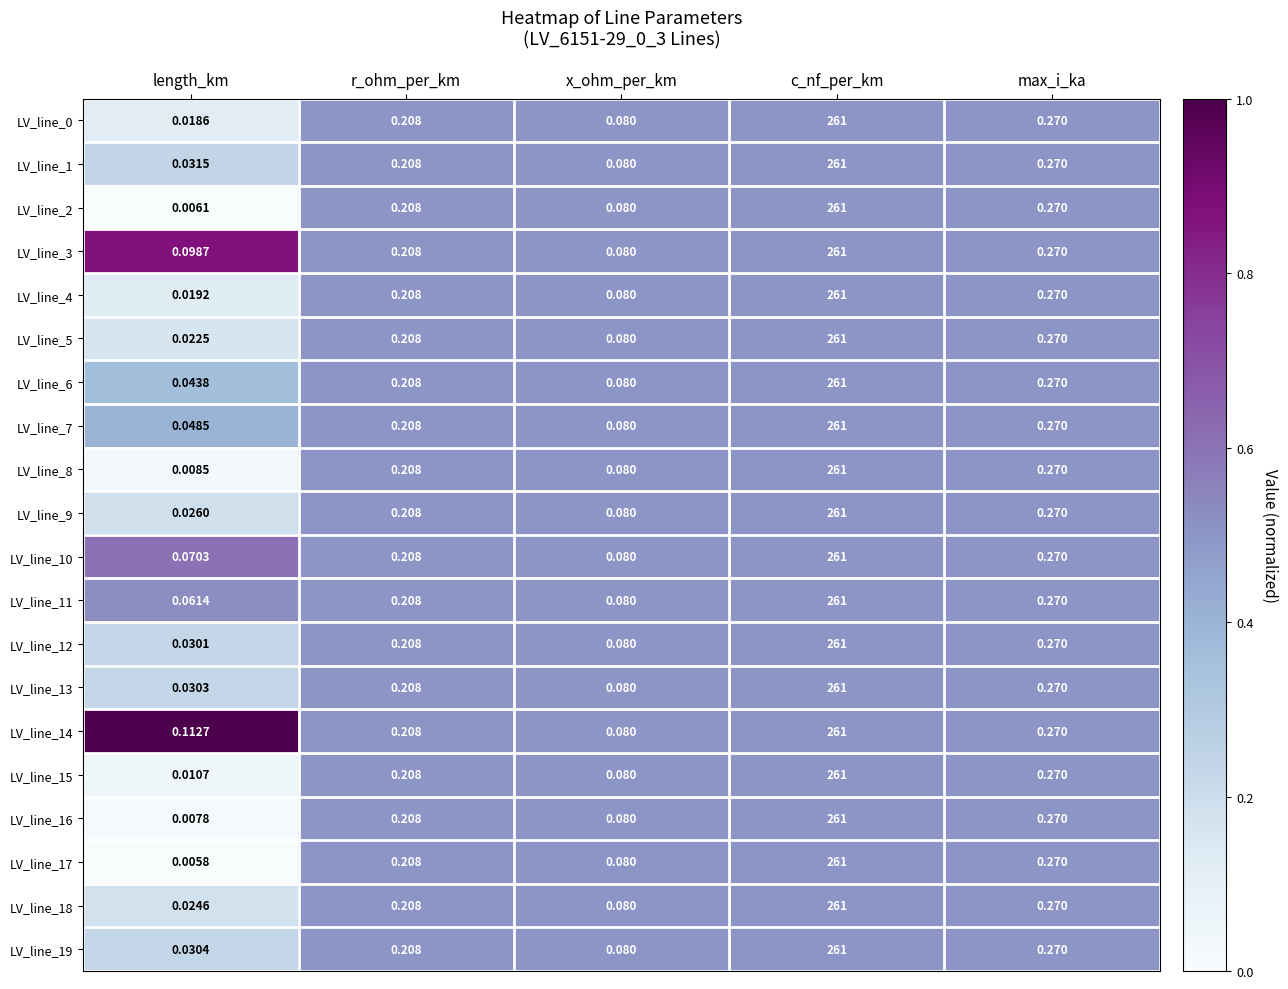

Which category has the lowest value across all series?

length_km